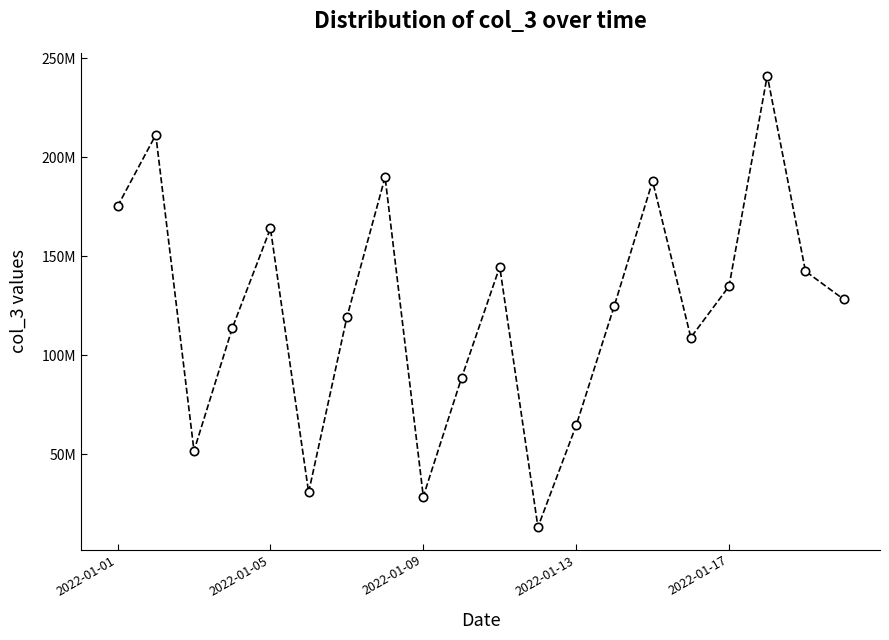

What is the value of the 7th point from the left?

119048216